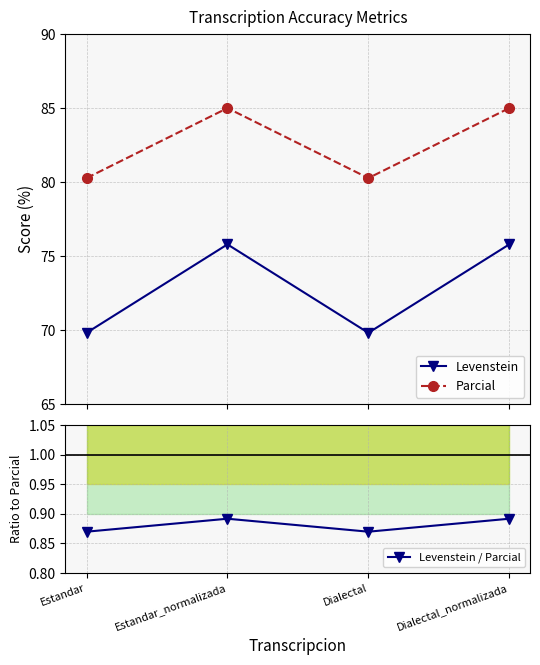

Which series has the widest spread of values?

Levenstein